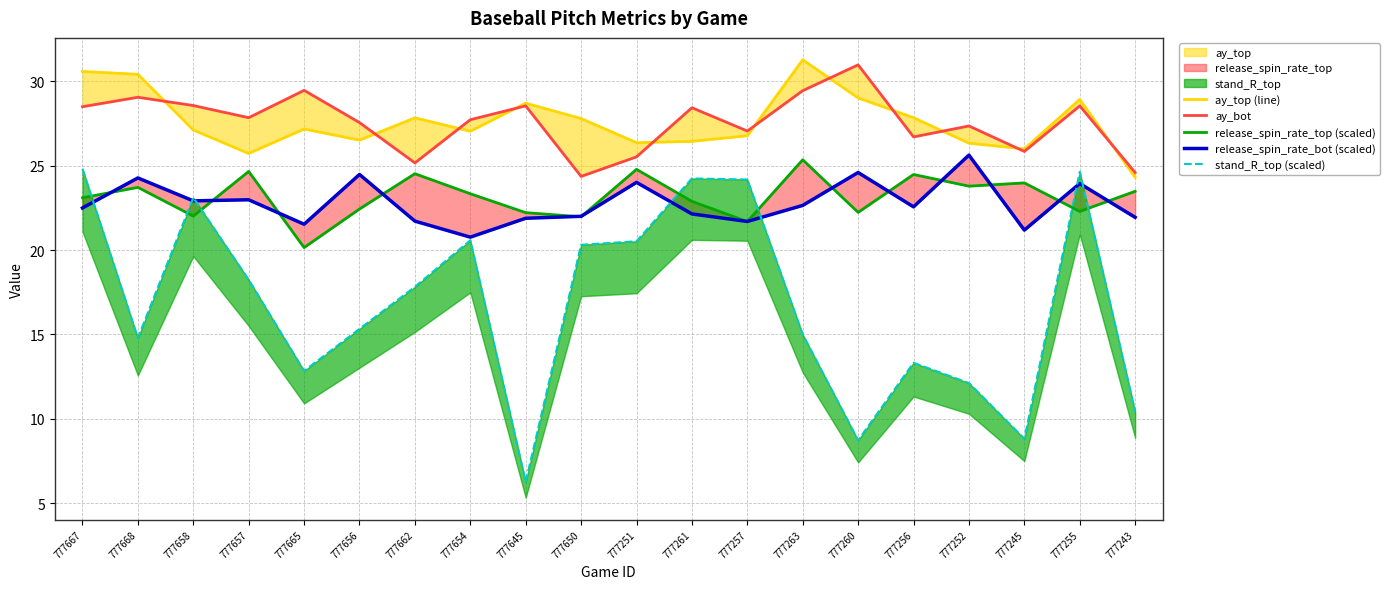

Is the value of stand_R_top (scaled) at 777658 greater than the value of ay_bot at 777662?

No